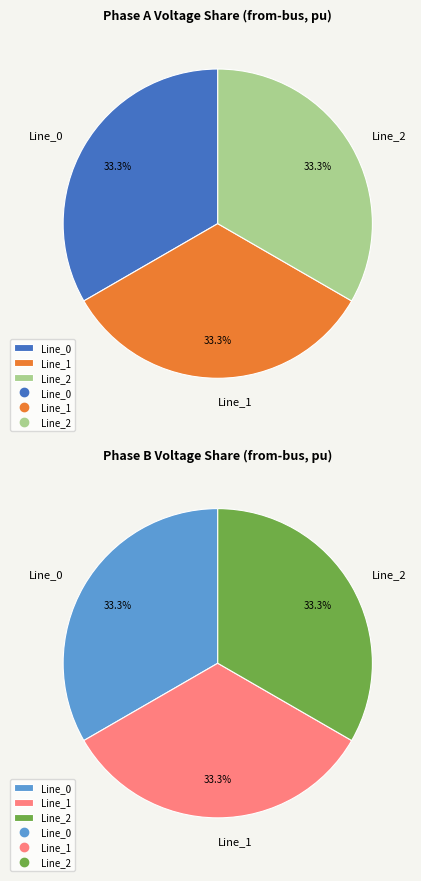

How many segments does this pie chart have?

3